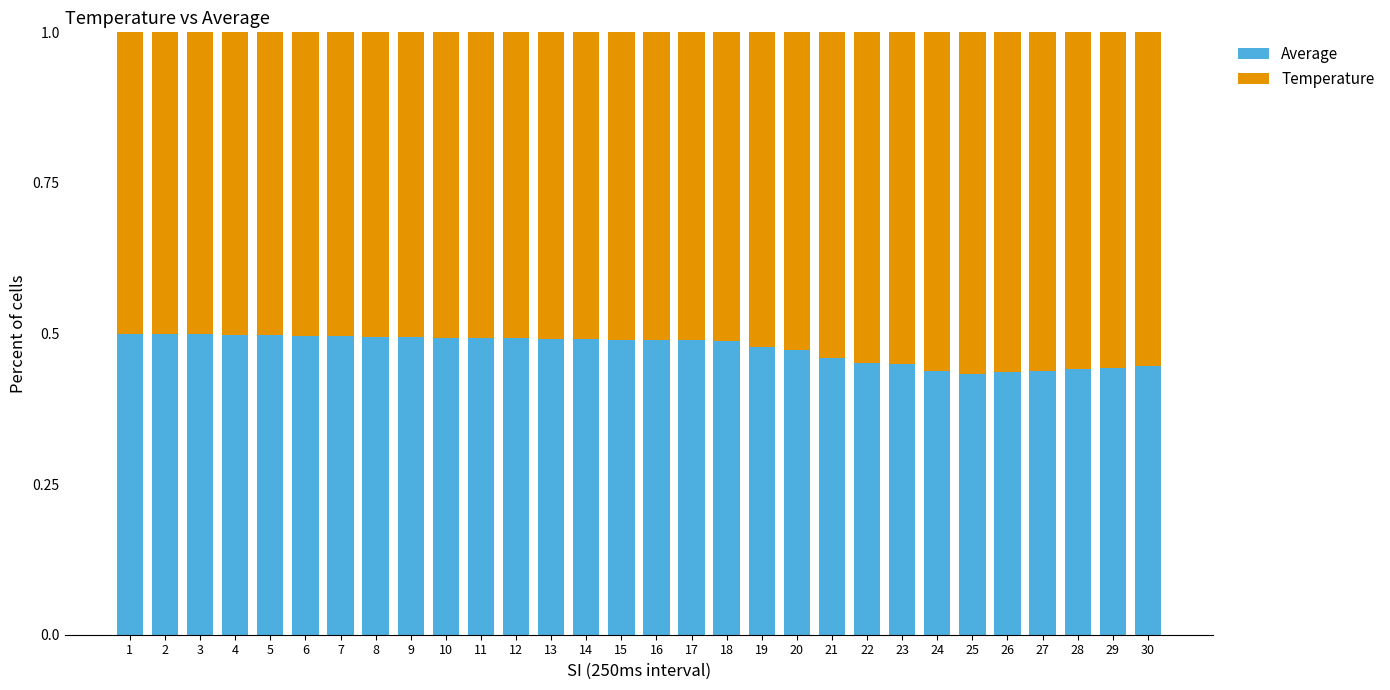

What is the sum of the Average values at 20 and 8?

1.0